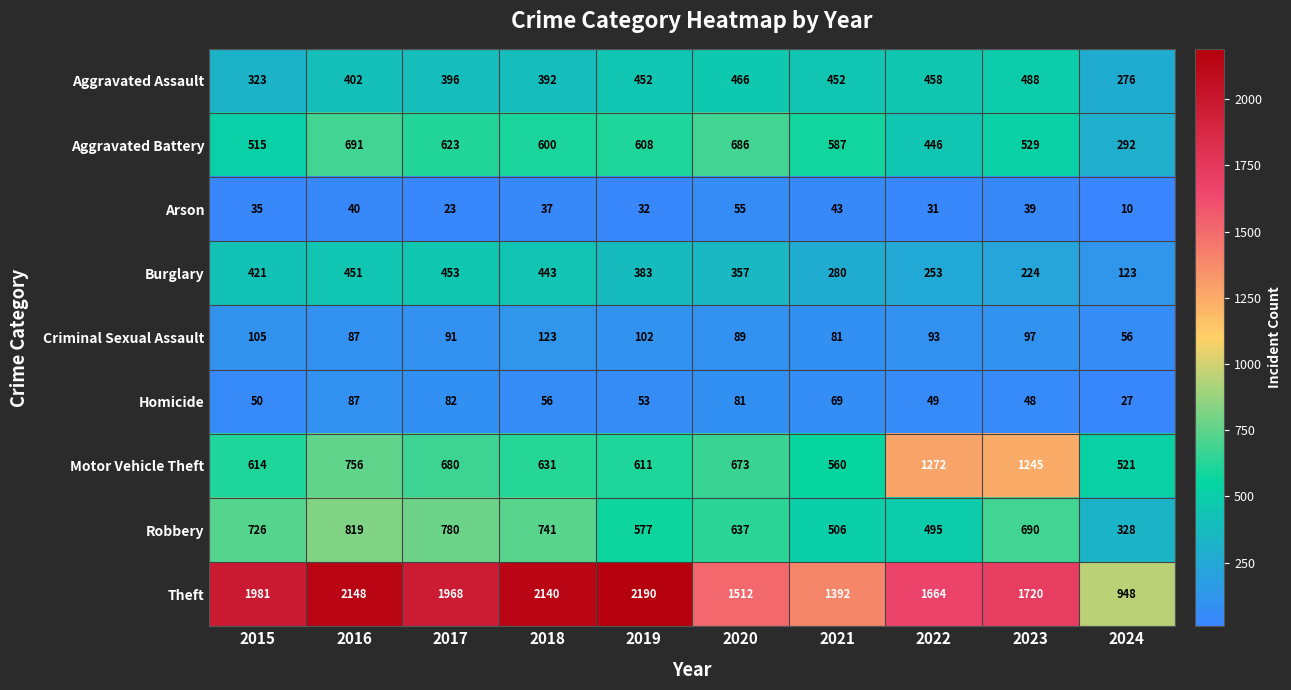

What is the maximum value shown in the chart?

2190